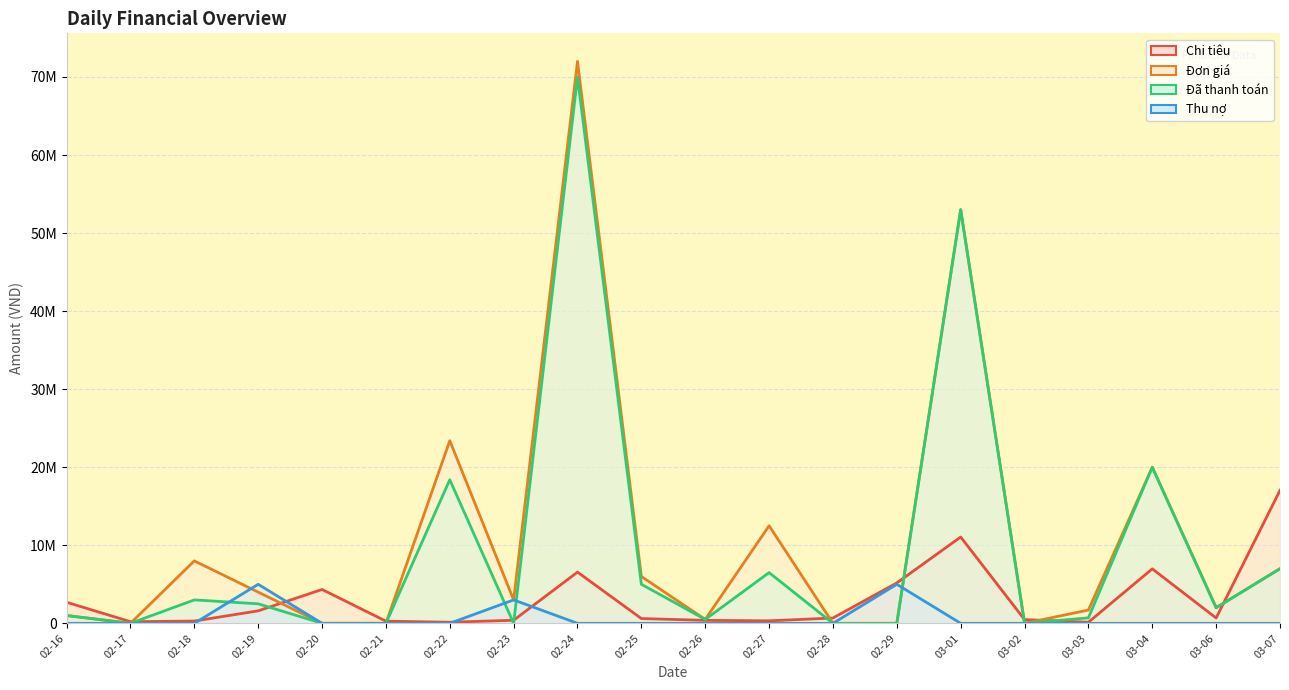

The Chi tiêu series shows 66355 at 02-17. True or false?

False